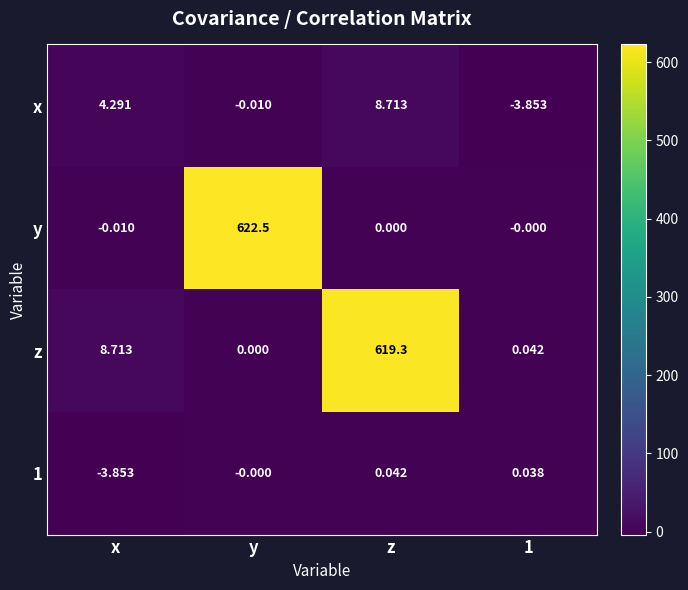

At which label is x closest to 2?

y